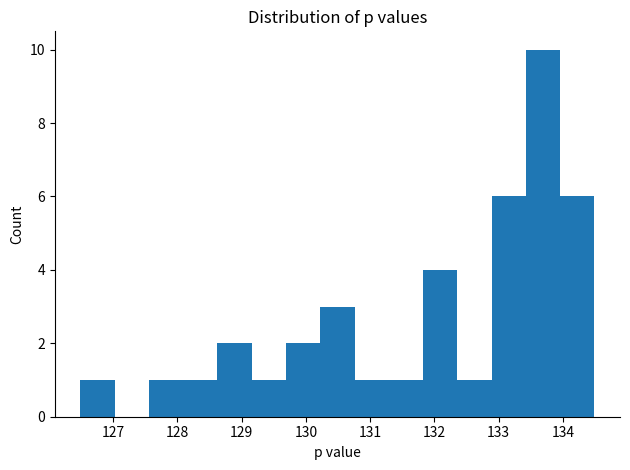

How tall is the bar that spans 128.1 to 128.6 on the x-axis? Neither the bar edges nor the heights are printed on the chart, so give them approximately, as read against the axes.

1